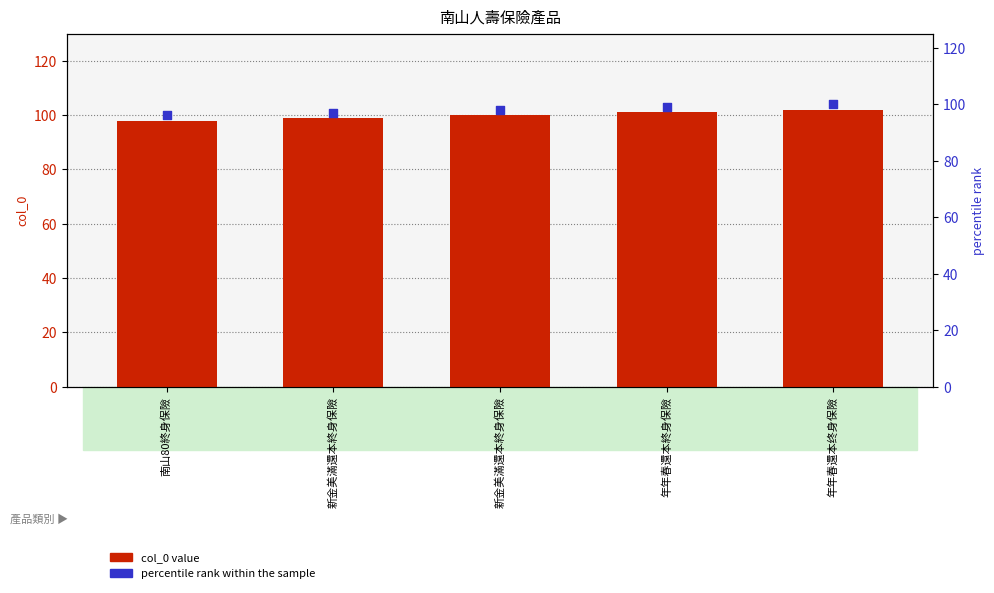

What is the total value across all series at 年年春還本终身保險?

202.0